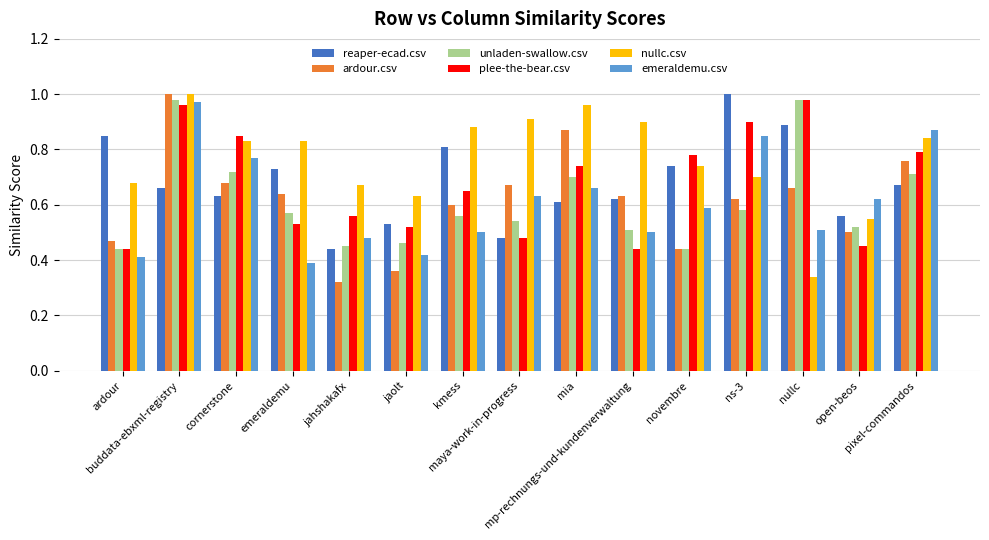

True or false: plee-the-bear.csv has a value of 0.8 at cornerstone.

True